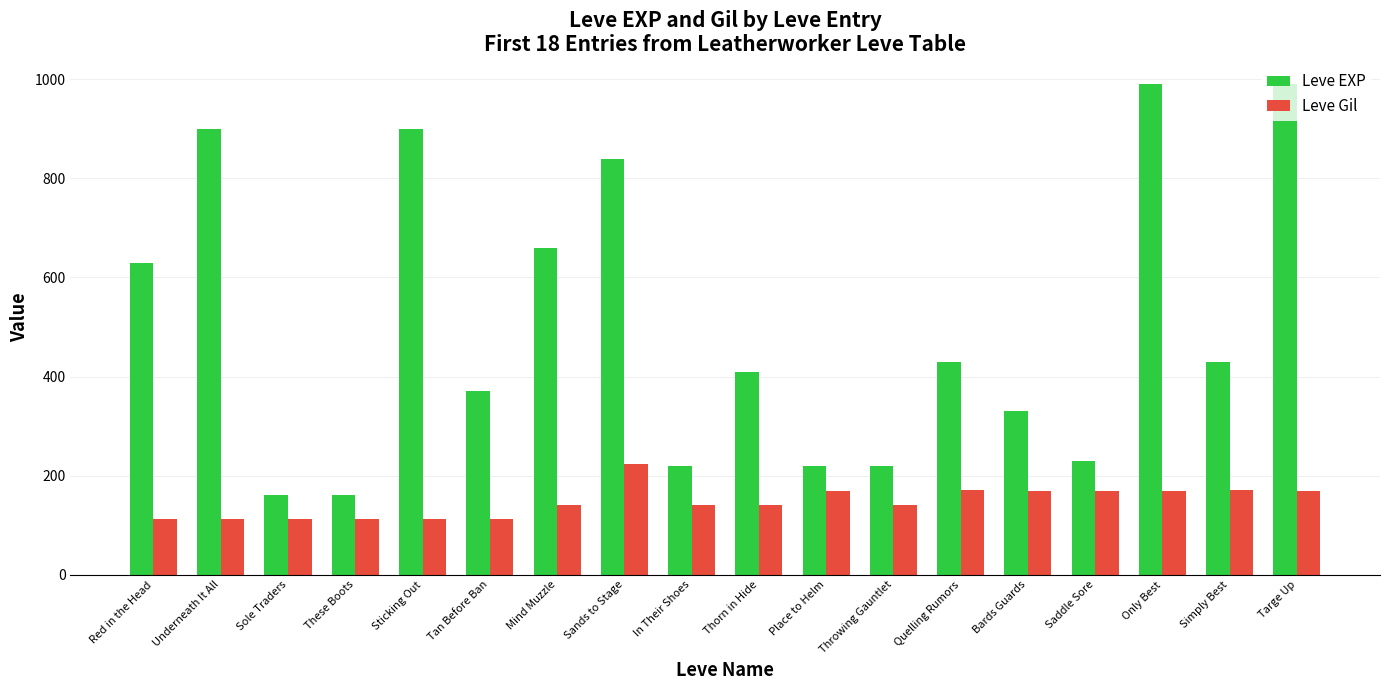

Rank the series by their maximum value, from lowest to highest.

Leve Gil, Leve EXP